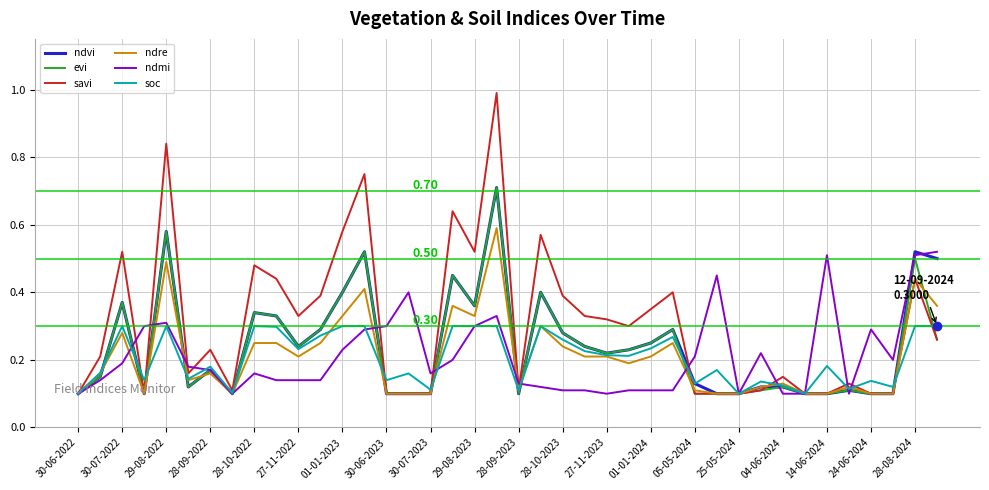

Which series has the largest total across all categories?

savi